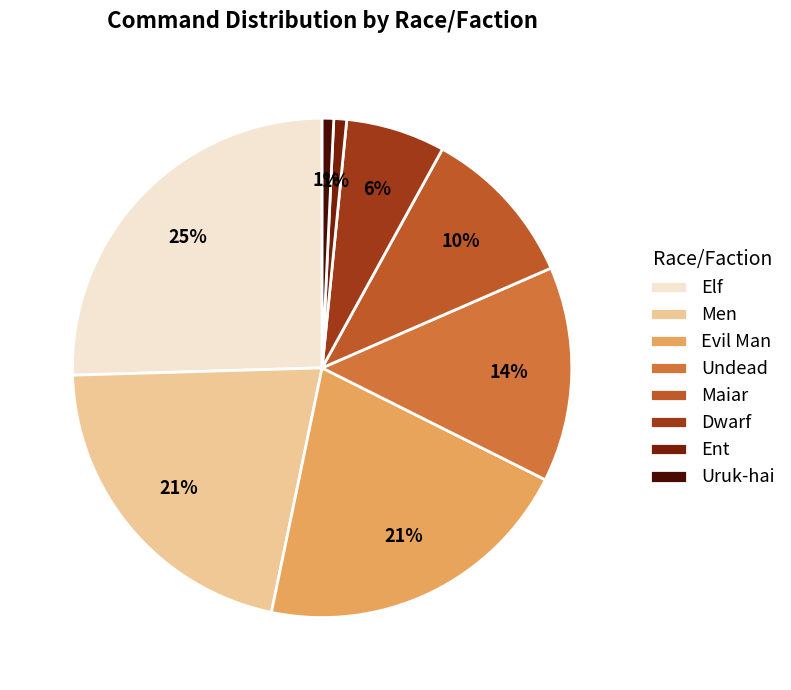

How many segments does this pie chart have?

8